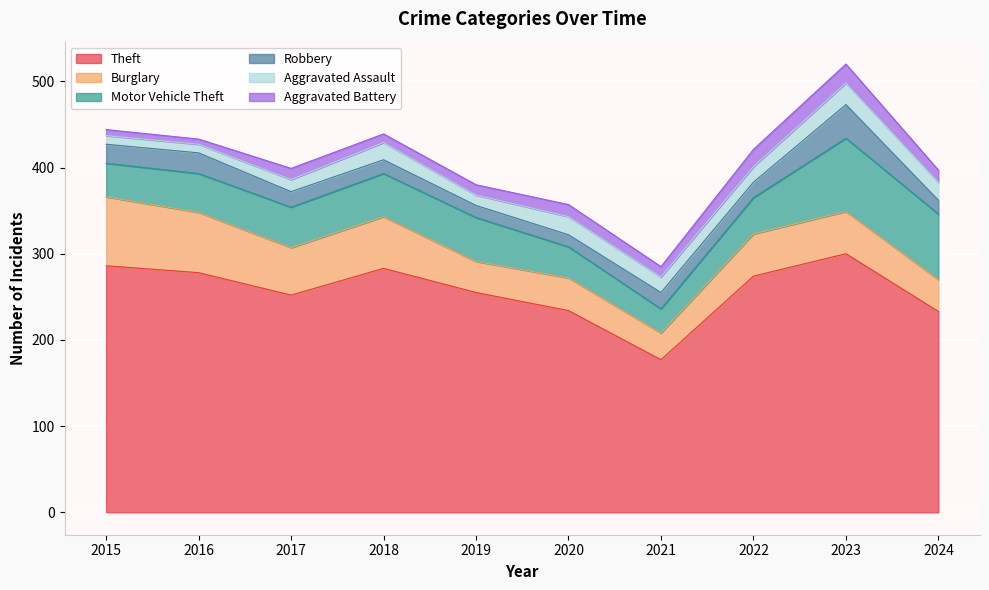

How many values in the Burglary series exceed 49?

4